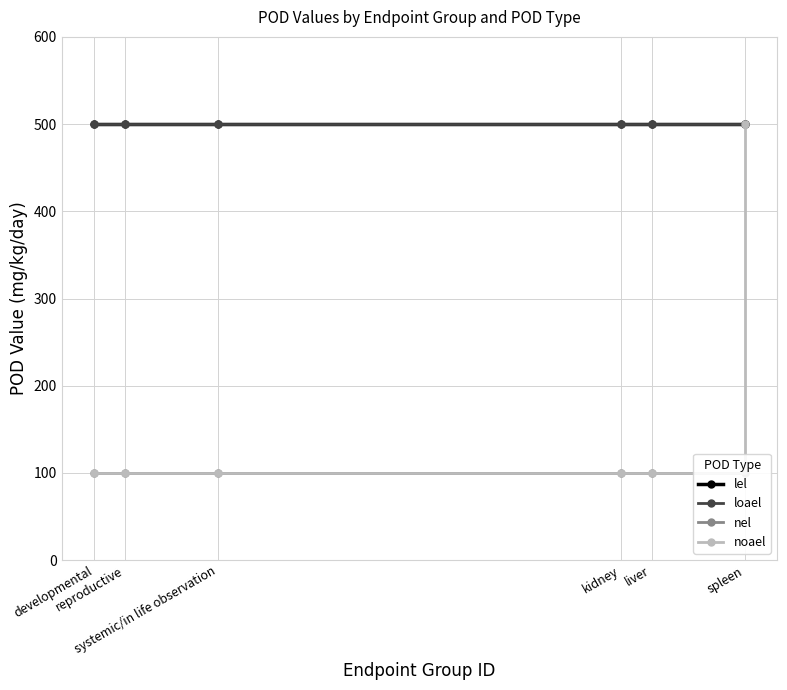

Reading right to left, extract all data points from this chart.

lel: 500	500	500	500	500	500
loael: 500	500	500	500	500	500
nel: 100	100	100	100	100	100
noael: 500	100	100	100	100	100